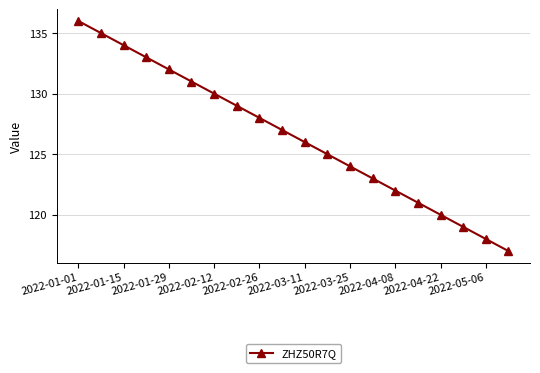

Reading left to right, transcribe all the data shown in this chart.

136	135	134	133	132	131	130	129	128	127	126	125	124	123	122	121	120	119	118	117